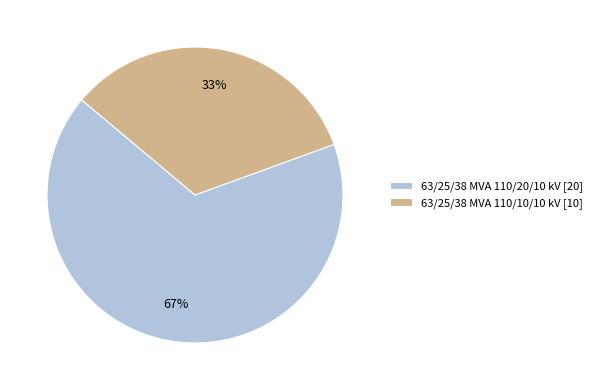

Approximately how many times larger is the value at 63/25/38 MVA 110/10/10 kV [10] compared to 63/25/38 MVA 110/20/10 kV [20]?

0.5